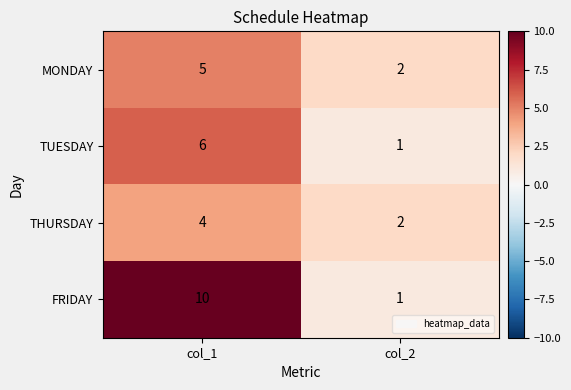

Which label corresponds to the largest value in the chart?

col_1